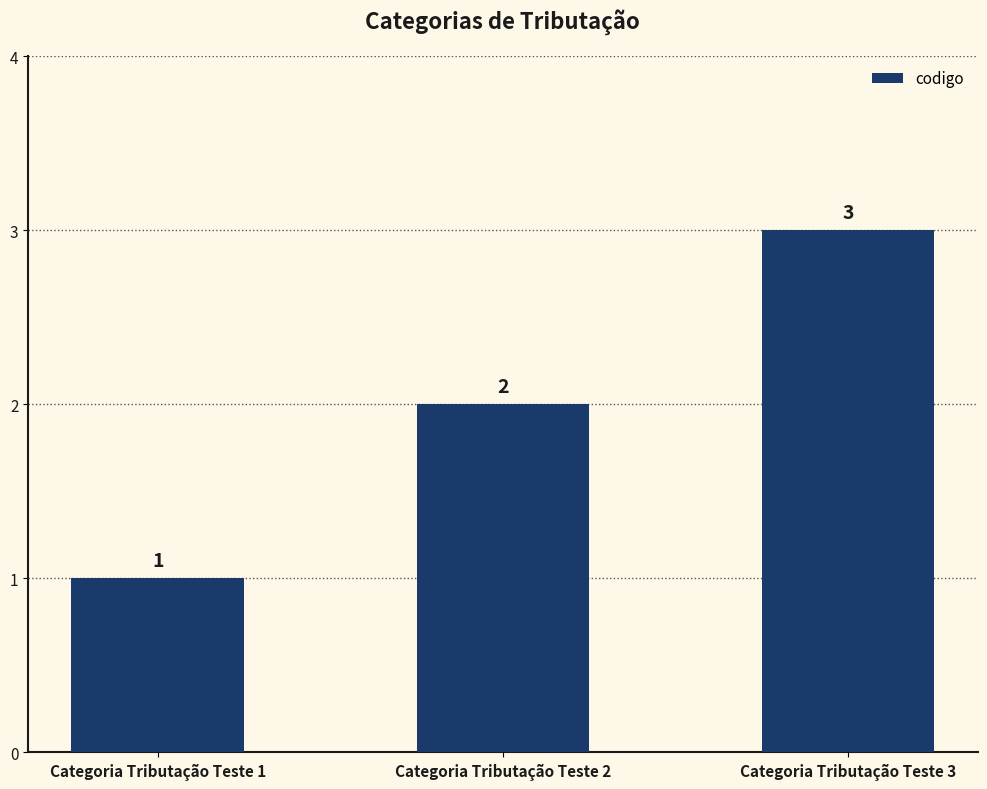

How many bars are there in total?

3